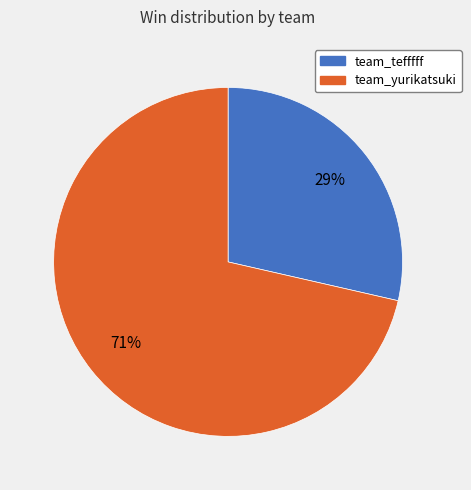

Which category accounts for the majority?

team_yurikatsuki